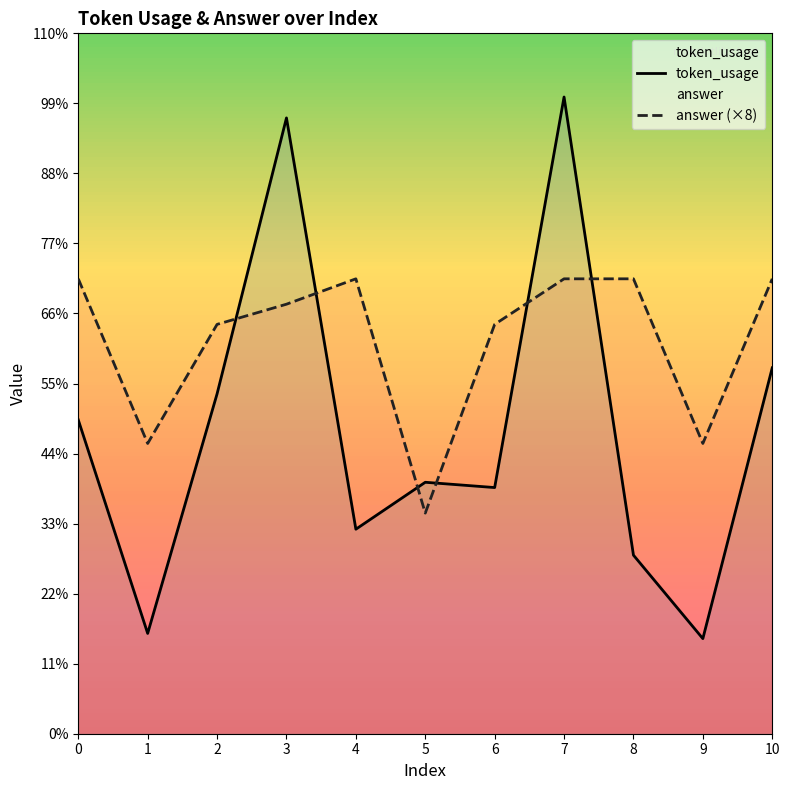

What is the spread (max minus min) of values at 8?

3397